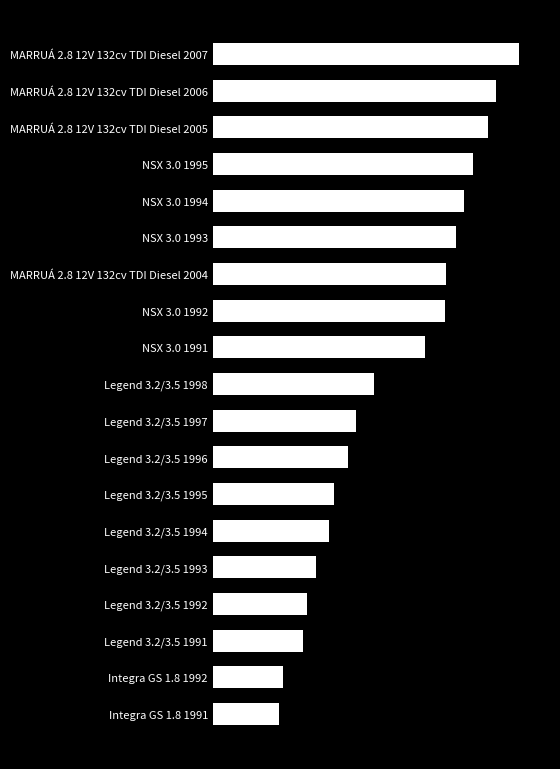

Does the chart contain stacked bars?

No